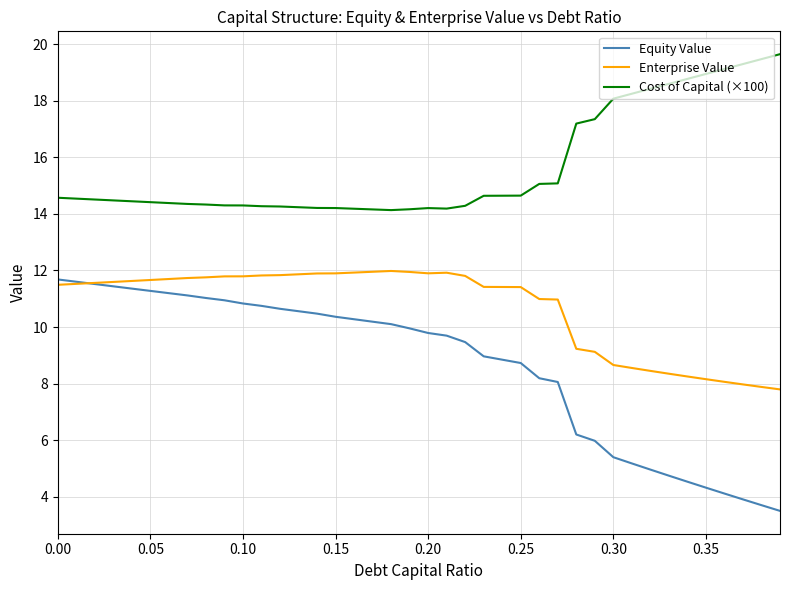

What is the difference between the maximum and minimum values in the Enterprise Value series?

4.2